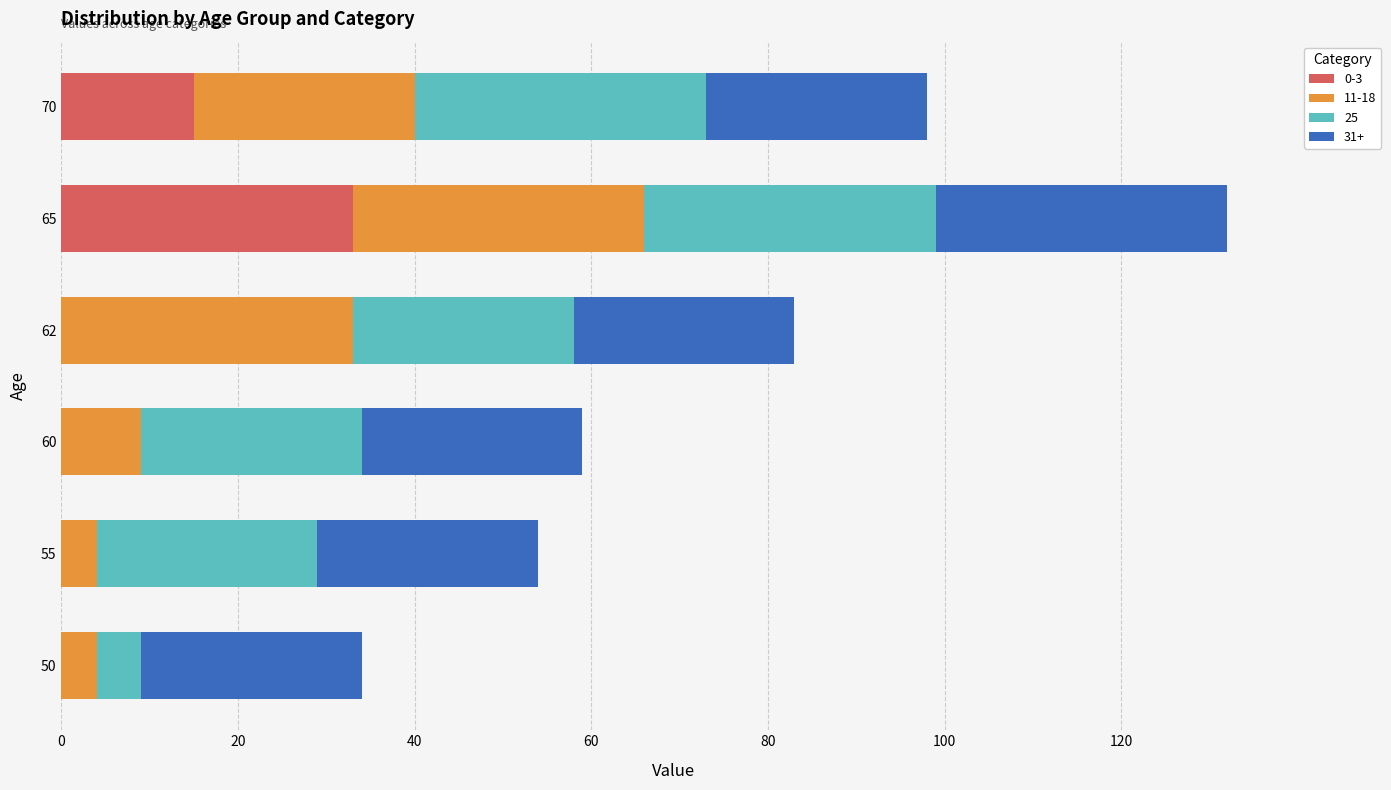

Is it true that 0-3 equals 0 at 62?

True